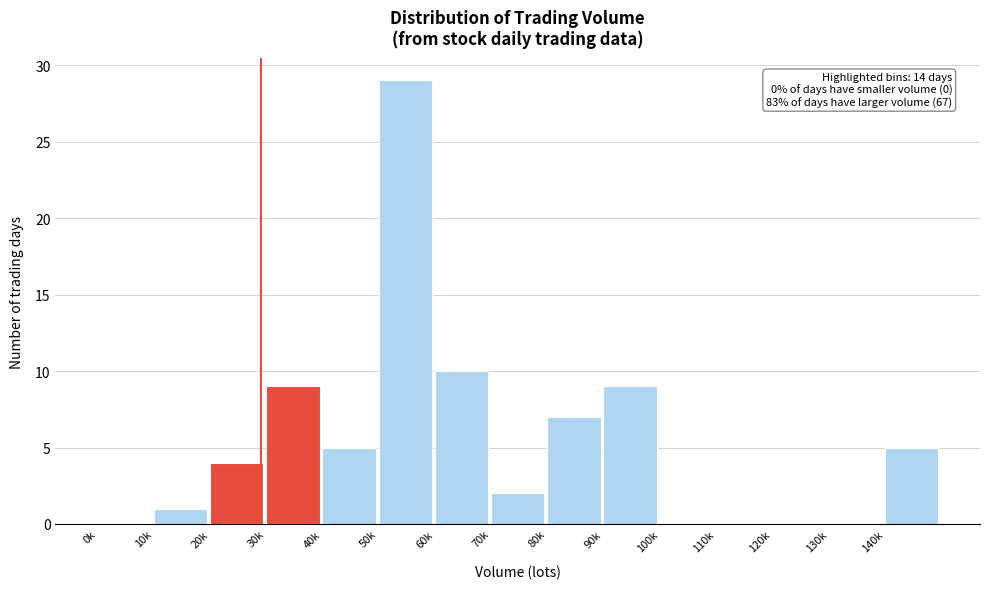

Reading left to right, what are all the values shown in this chart?

0k=0	10k=1	20k=4	30k=9	40k=5	50k=29	60k=10	70k=2	80k=7	90k=9	100k=0	110k=0	120k=0	130k=0	140k=5